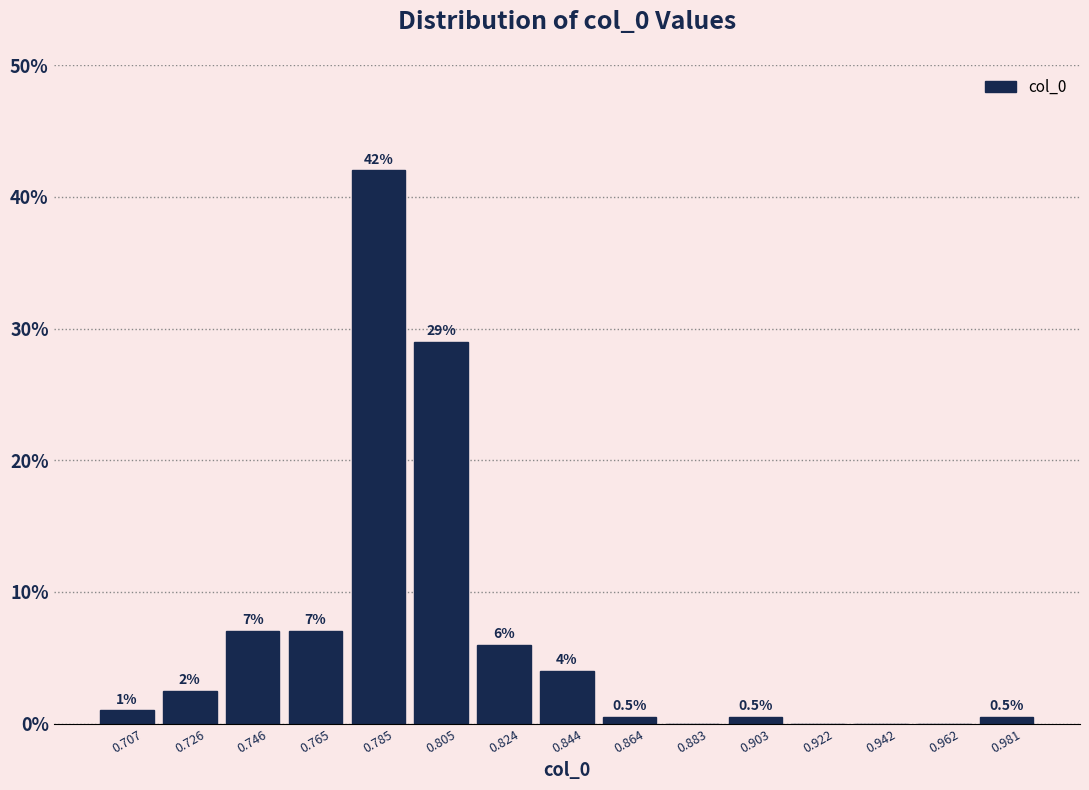

Over which range of the x-axis is the bar tallest?

0.776 to 0.794